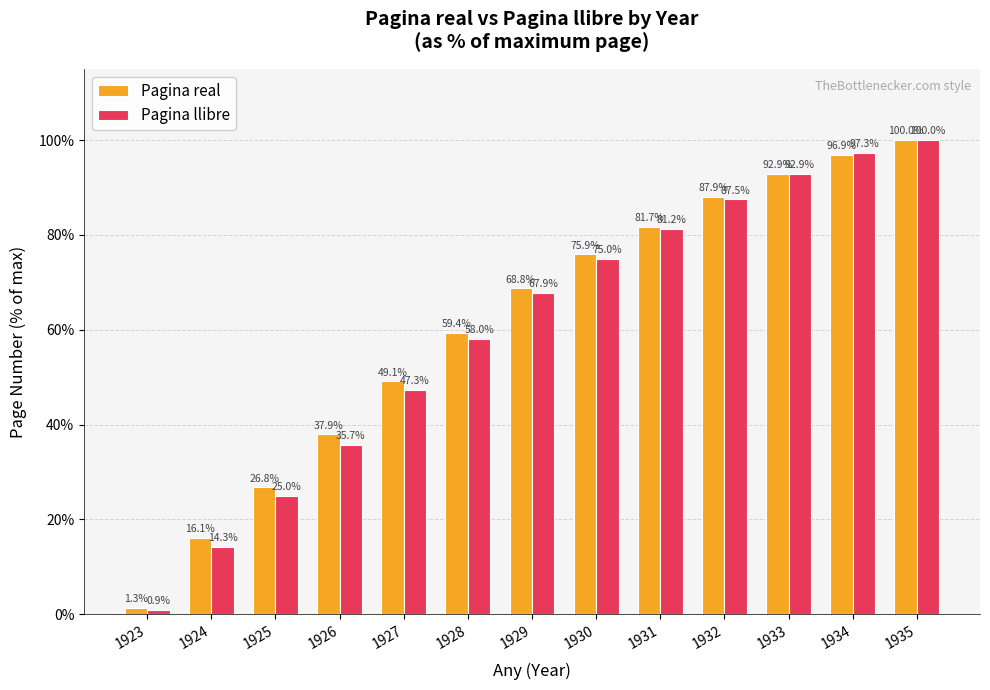

What is the value of the Pagina llibre bar at the 8th from the left?

75.0